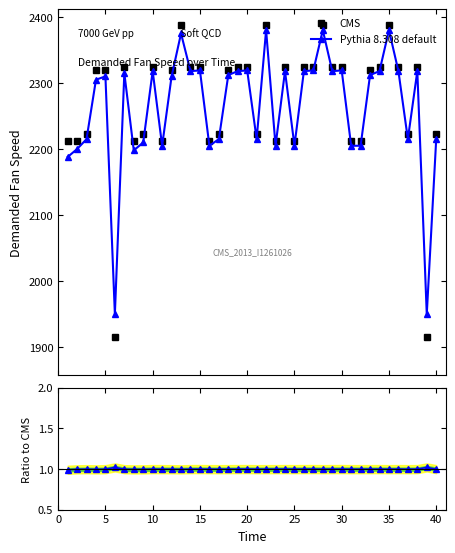

What are all the series names shown in the legend?

CMS, Pythia 8.308 default